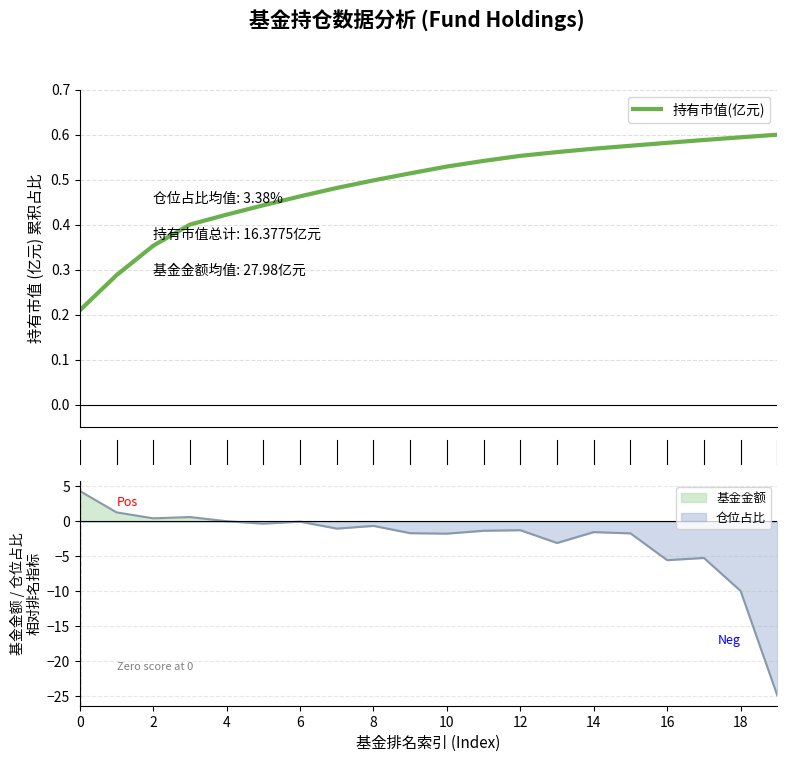

What is the lowest value of the 仓位占比 series?

-24.9